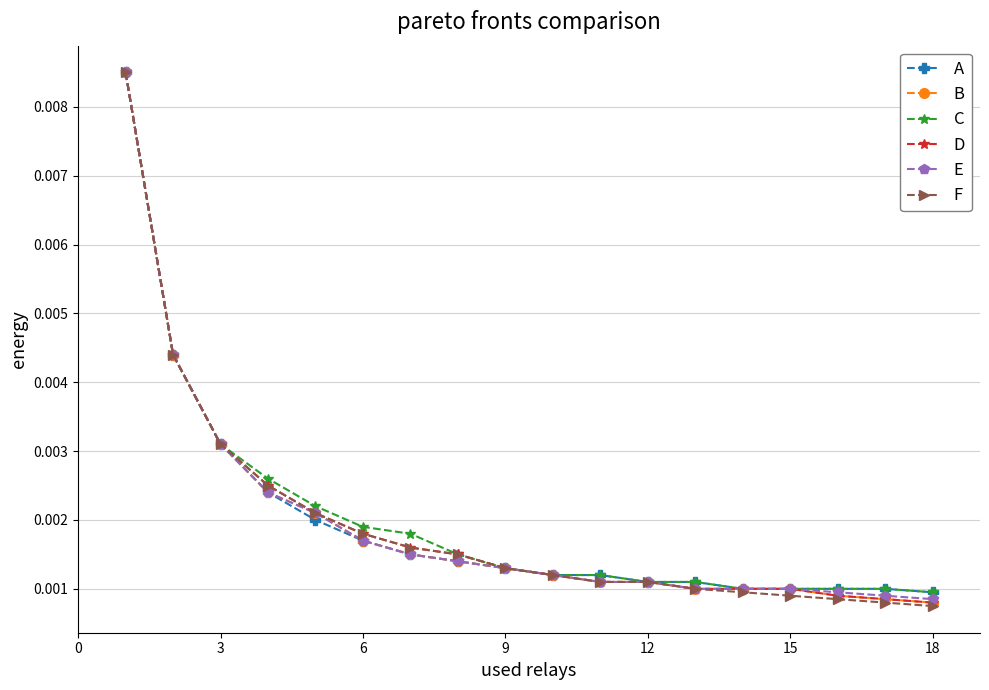

Is this an area chart (filled region under the line)?

No